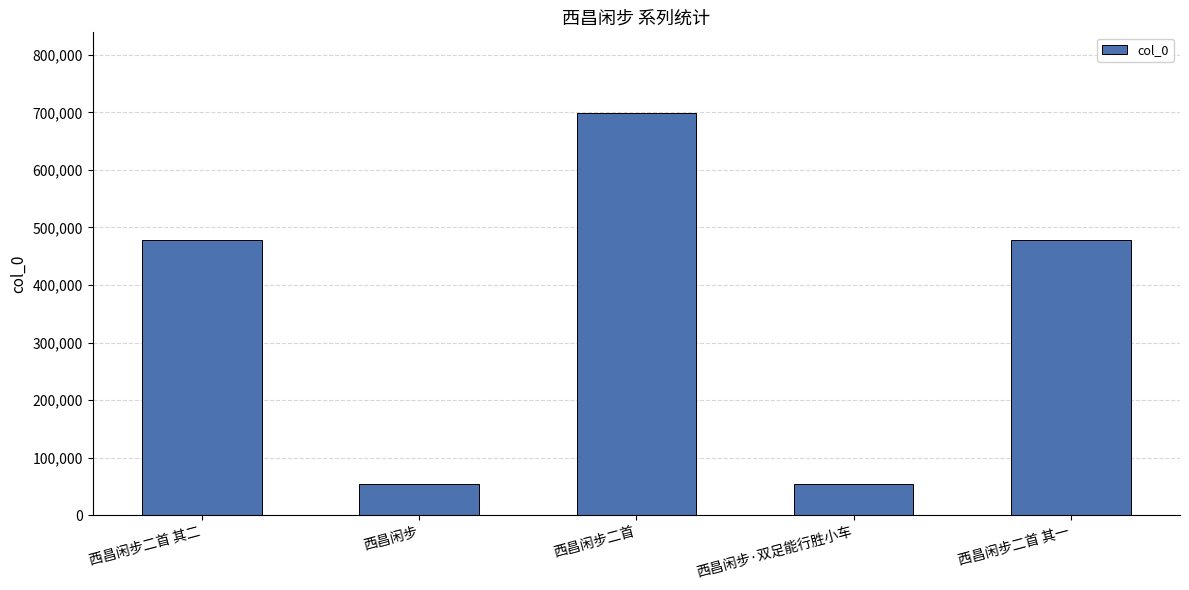

What value does the data have at 西昌闲步二首?

699160